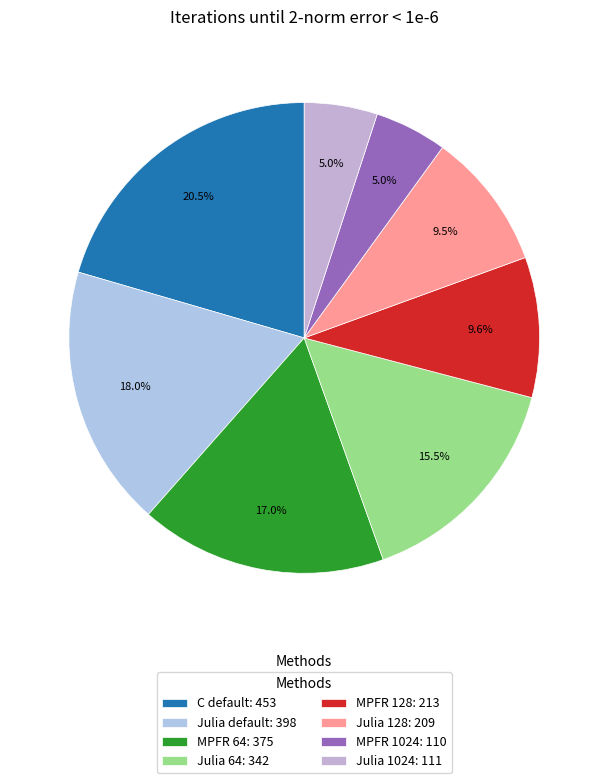

Count the number of slices in the pie.

8